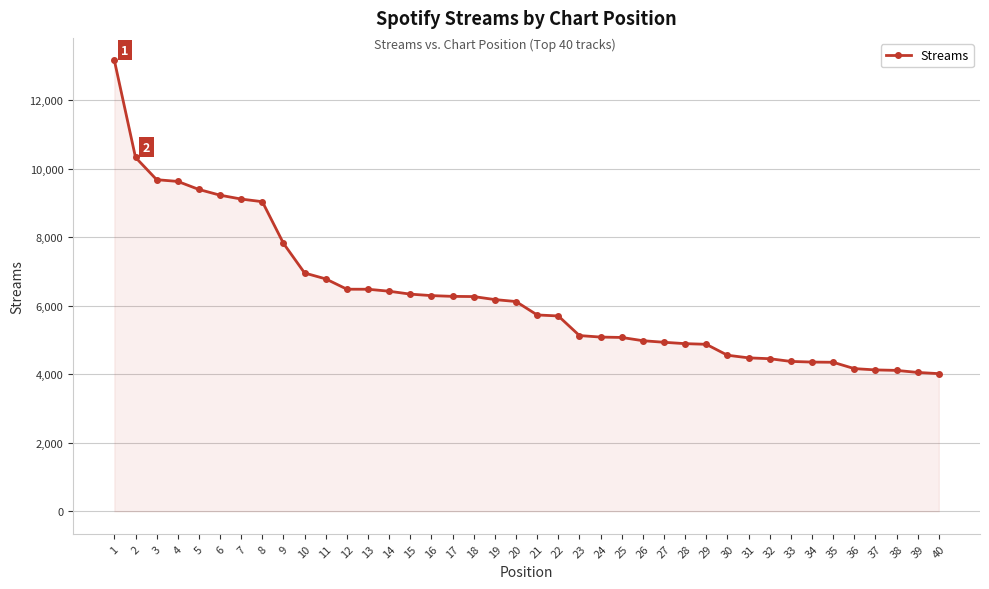

What is the minimum value shown in the chart?

4020